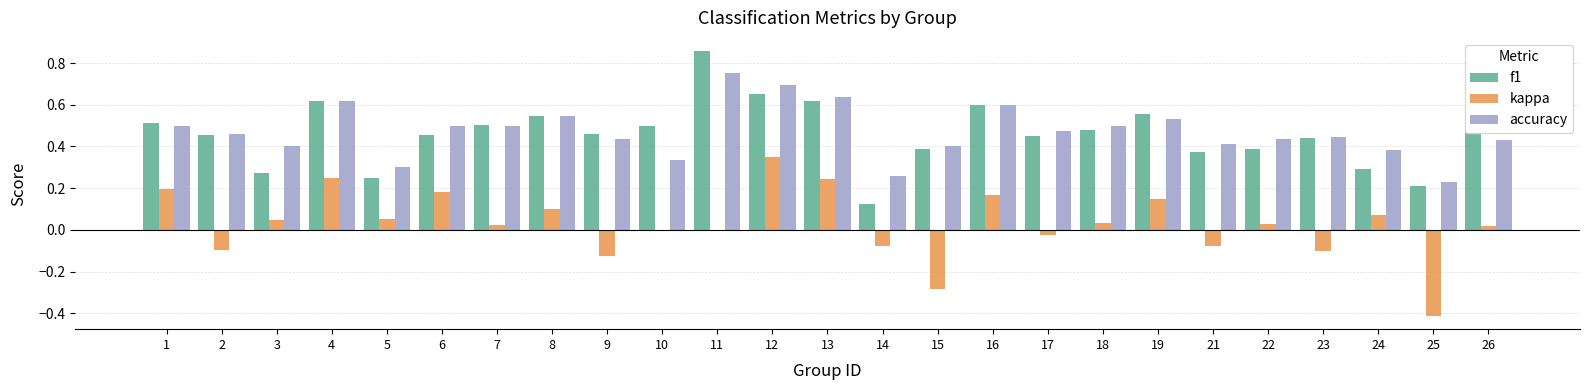

Between 1 and 15, which series saw the biggest shift?

kappa